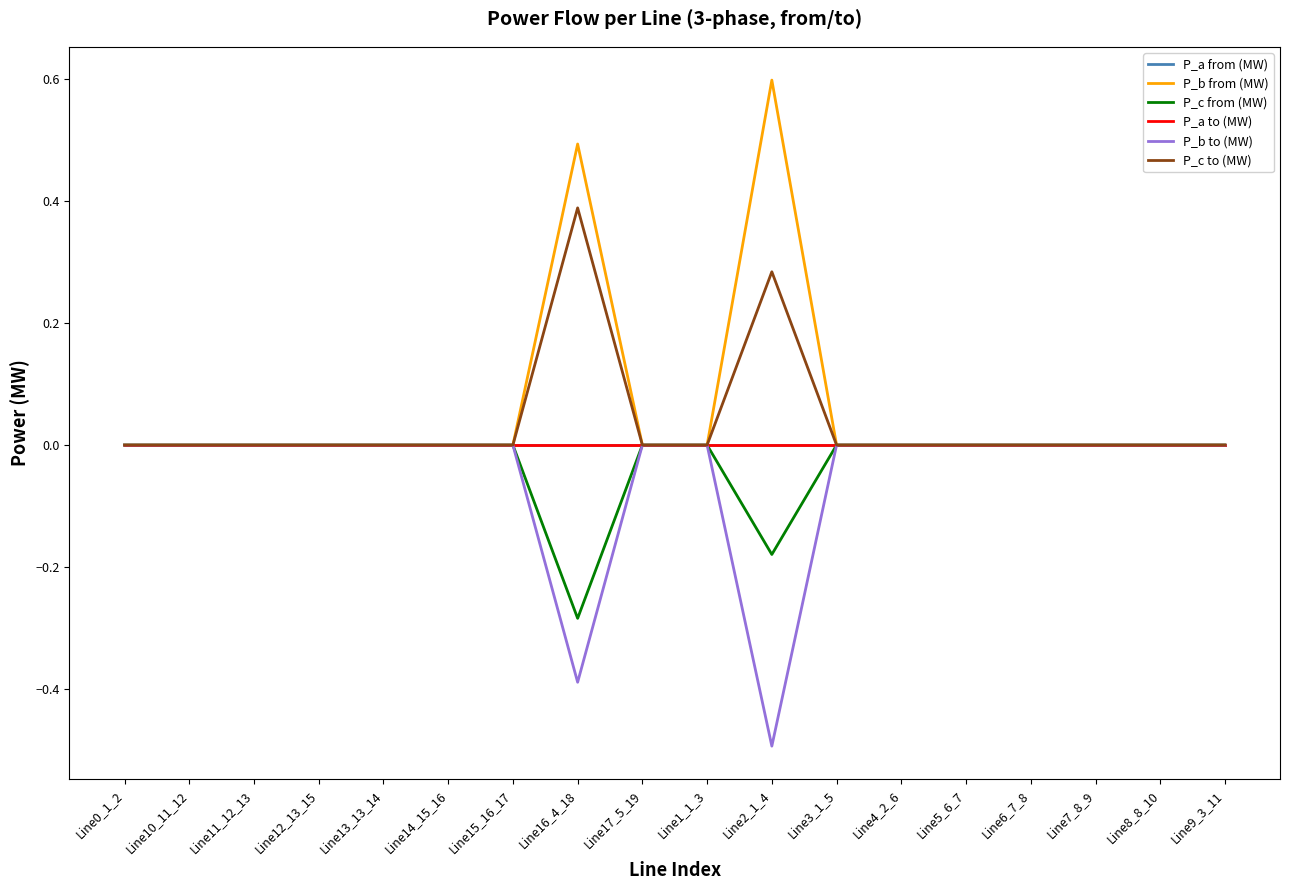

True or false: P_a to (MW) has a value of -0.0 at Line11_12_13.

True